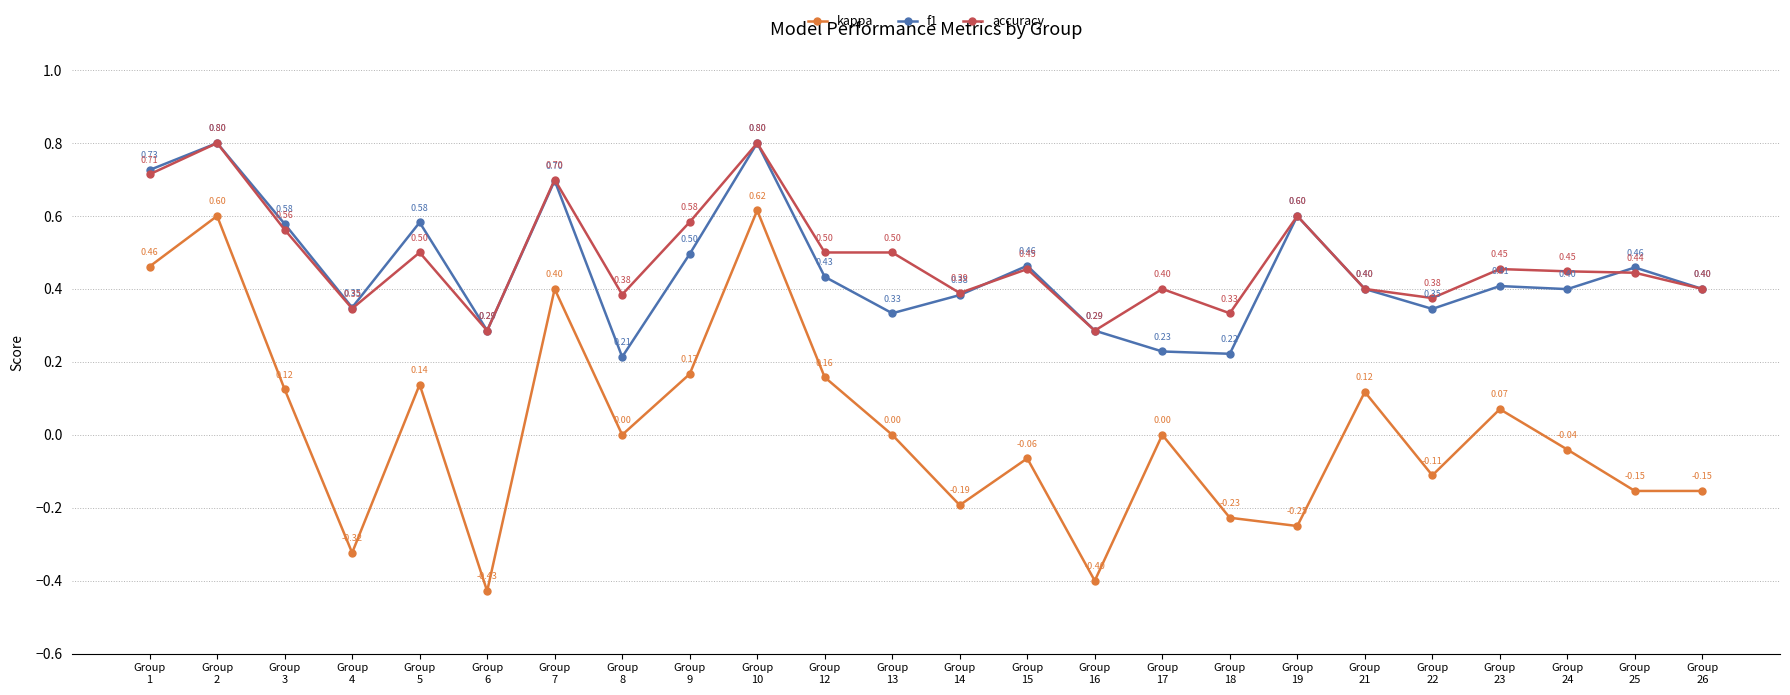

Which series has the largest total across all categories?

accuracy